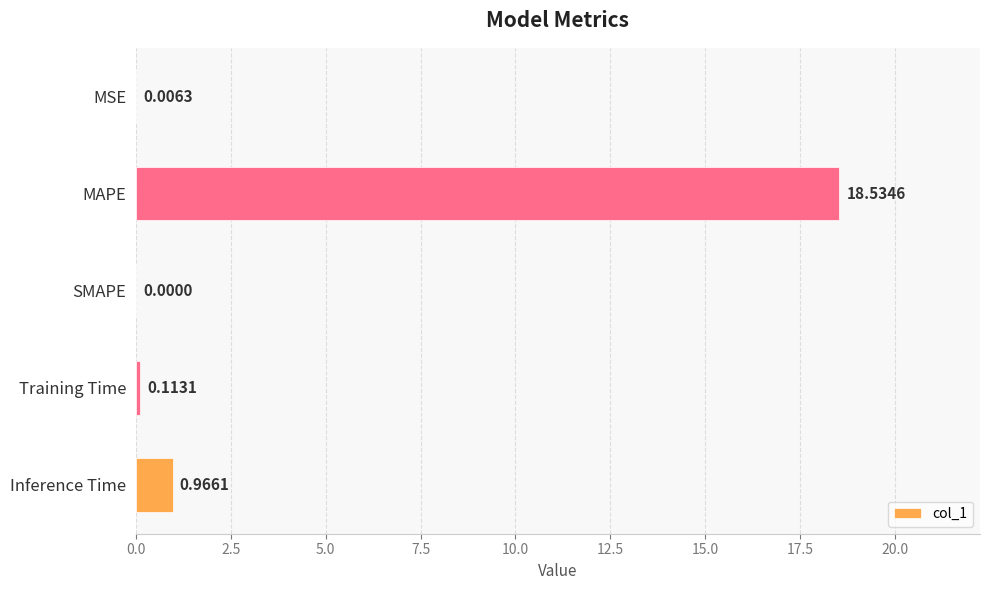

Count the number of categories in the chart.

5